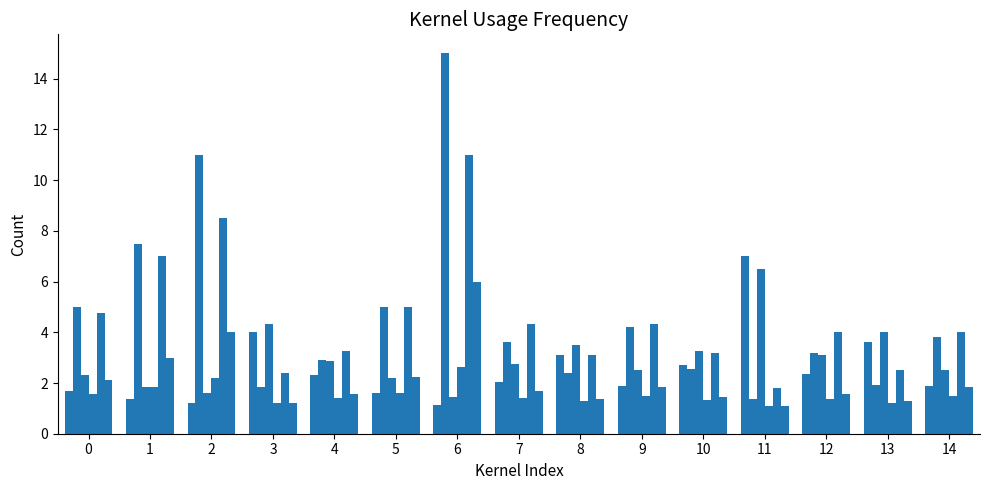

Reading right to left, extract all data points from this chart.

FT1: 14=1.9	13=3.6	12=2.4	11=7.0	10=2.7	9=1.9	8=3.1	7=2.0	6=1.1	5=1.6	4=2.3	3=4.0	2=1.2	1=1.4	0=1.7
FT2: 14=3.8	13=1.9	12=3.2	11=1.4	10=2.5	9=4.2	8=2.4	7=3.6	6=15.0	5=5.0	4=2.9	3=1.9	2=11.0	1=7.5	0=5.0
HT1: 14=2.5	13=4.0	12=3.1	11=6.5	10=3.2	9=2.5	8=3.5	7=2.8	6=1.4	5=2.2	4=2.9	3=4.3	2=1.6	1=1.8	0=2.3
HTX2: 14=1.5	13=1.2	12=1.4	11=1.1	10=1.3	9=1.5	8=1.3	7=1.4	6=2.6	5=1.6	4=1.4	3=1.2	2=2.2	1=1.8	0=1.6
HT2: 14=4.0	13=2.5	12=4.0	11=1.8	10=3.2	9=4.3	8=3.1	7=4.3	6=11.0	5=5.0	4=3.2	3=2.4	2=8.5	1=7.0	0=4.8
DCX2: 14=1.8	13=1.3	12=1.6	11=1.1	10=1.4	9=1.8	8=1.4	7=1.7	6=6.0	5=2.2	4=1.6	3=1.2	2=4.0	1=3.0	0=2.1